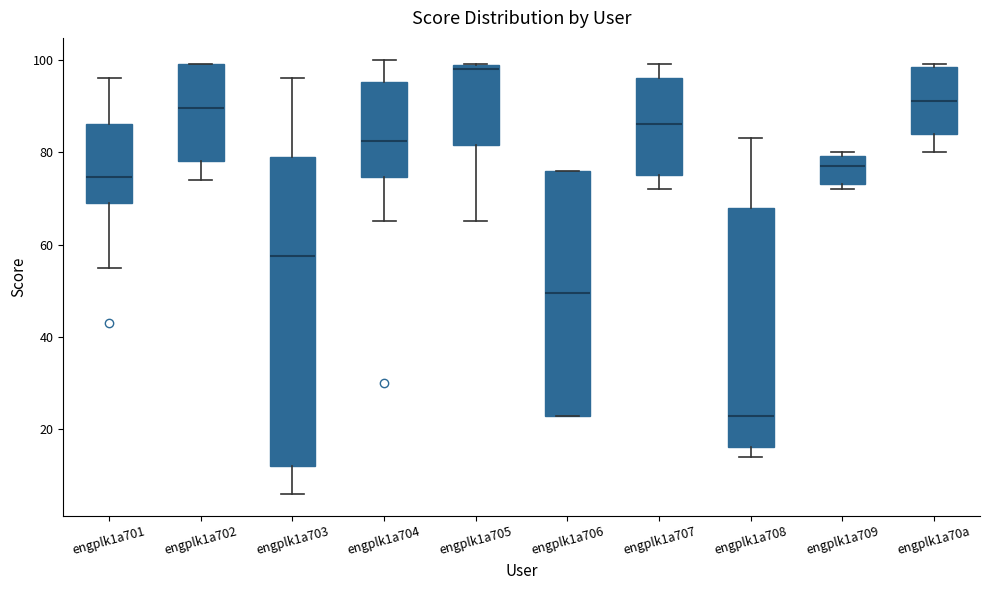

Which box is the tallest, from its lower edge to its upper edge?

engplk1a703